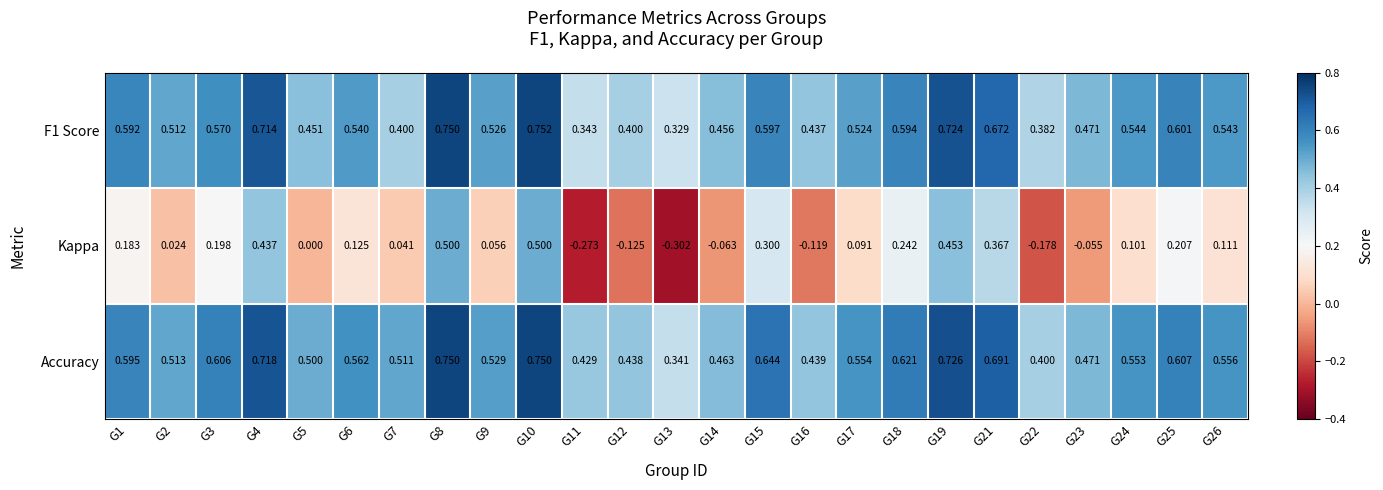

Is the value of Kappa at G23 greater than the value of F1 Score at G17?

No